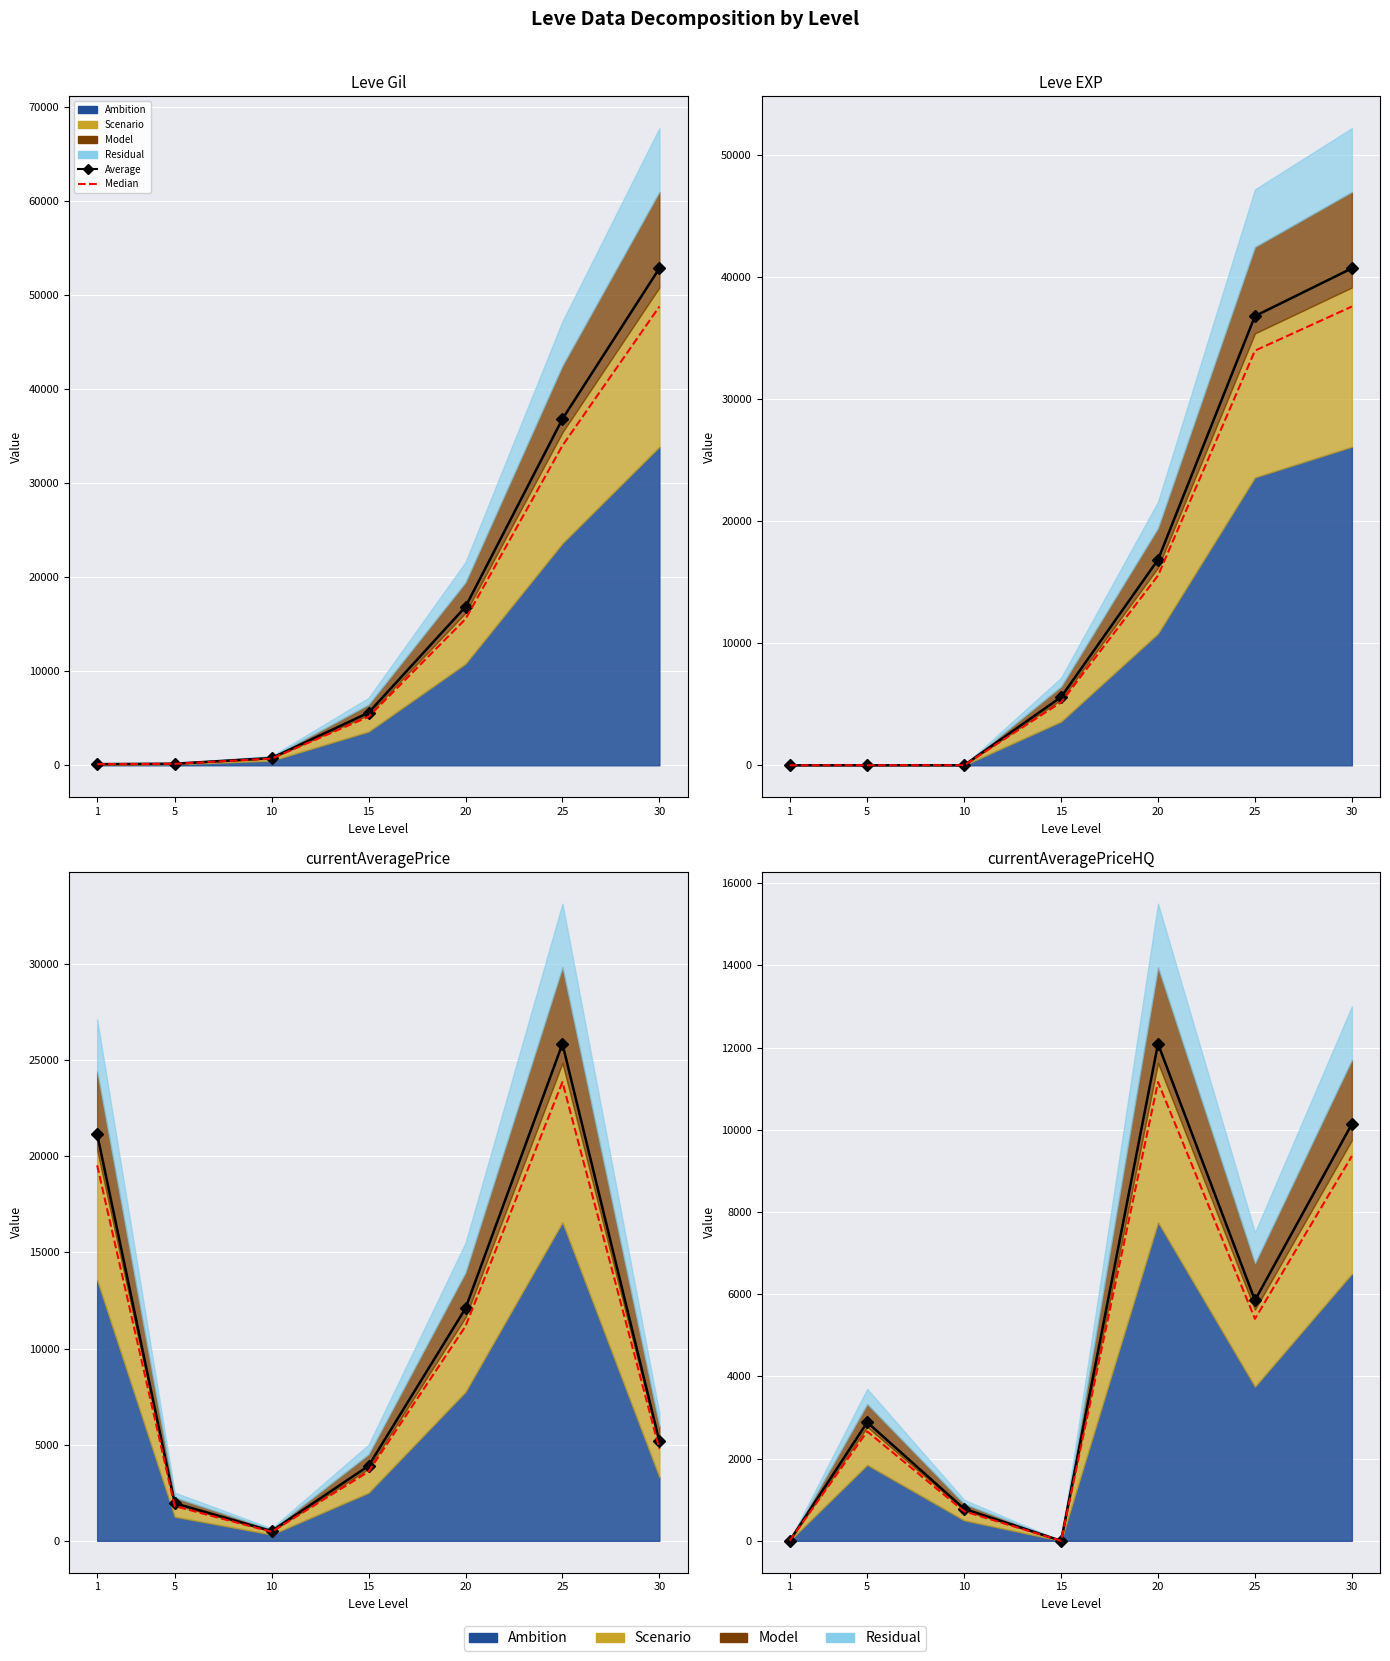

True or false: Median and Average cross at least once.

False